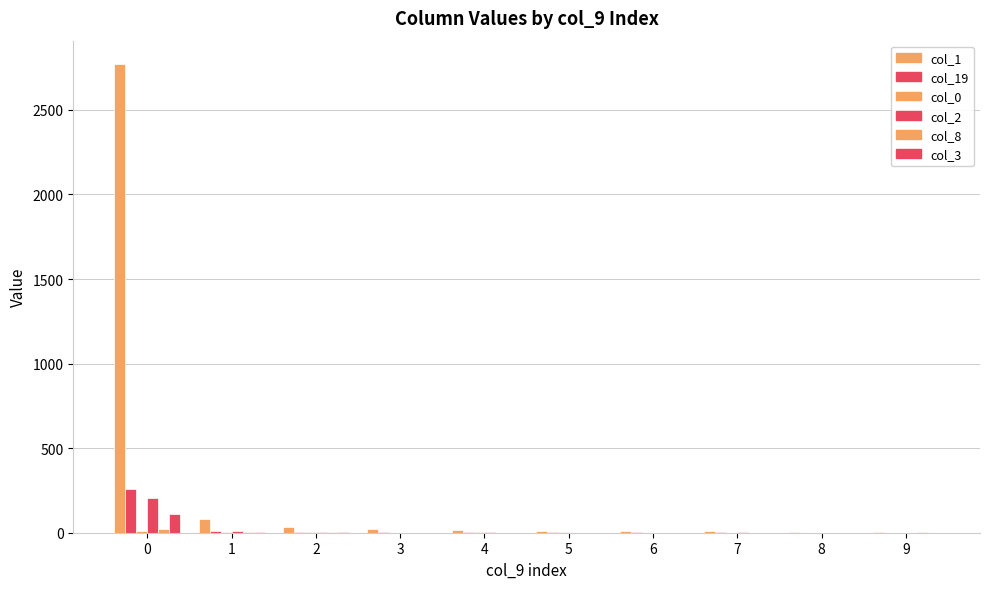

Count the number of data series in this chart.

6